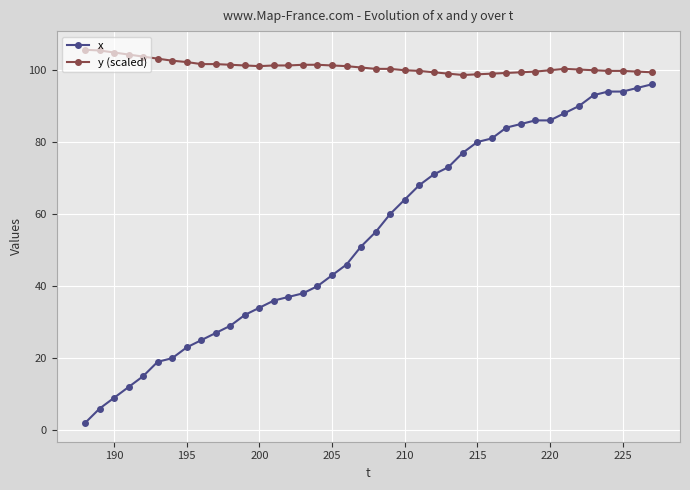

What is the smallest value displayed?

2.0